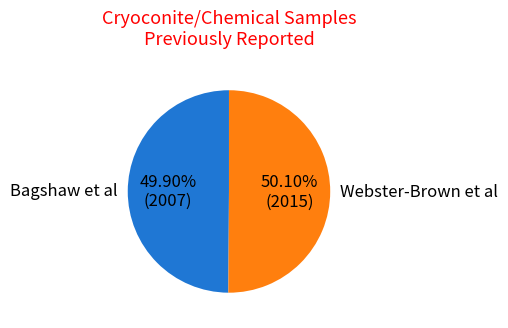

What percentage do Bagshaw et al and Webster-Brown et al together represent?

100.0%